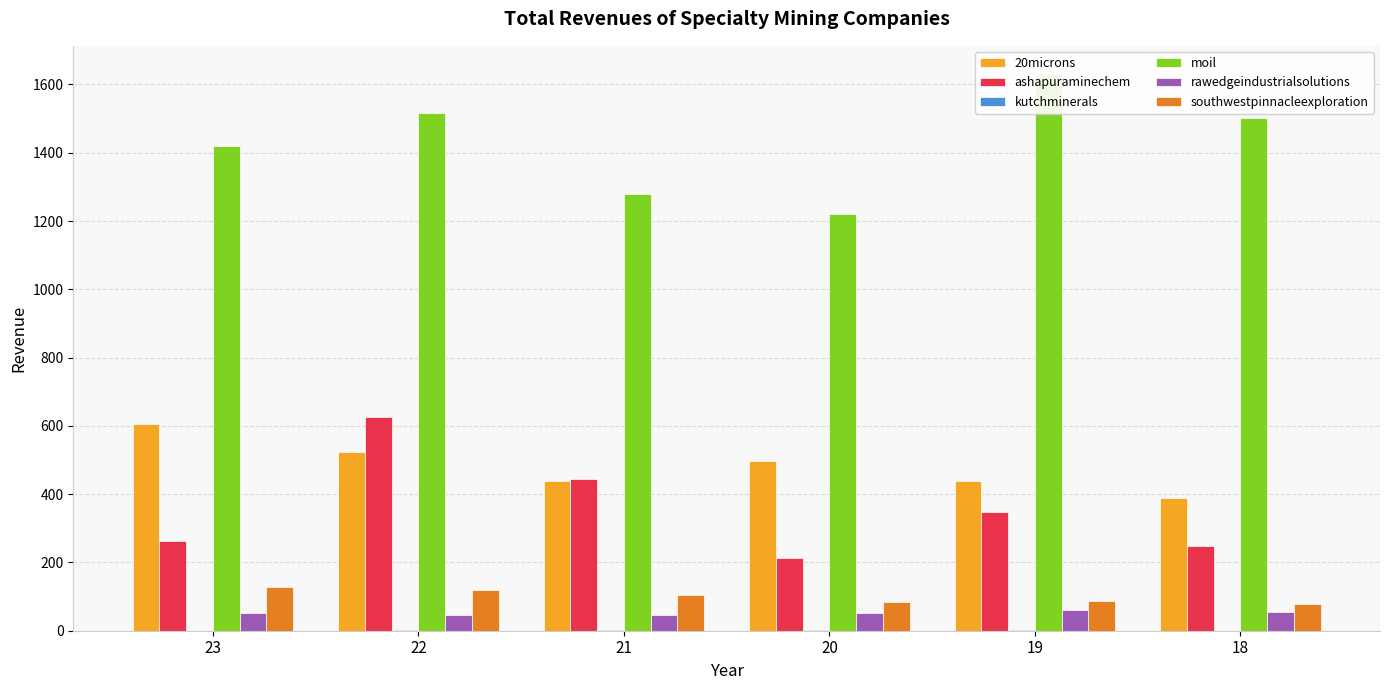

What is the sum of all southwestpinnacleexploration values?

606.2